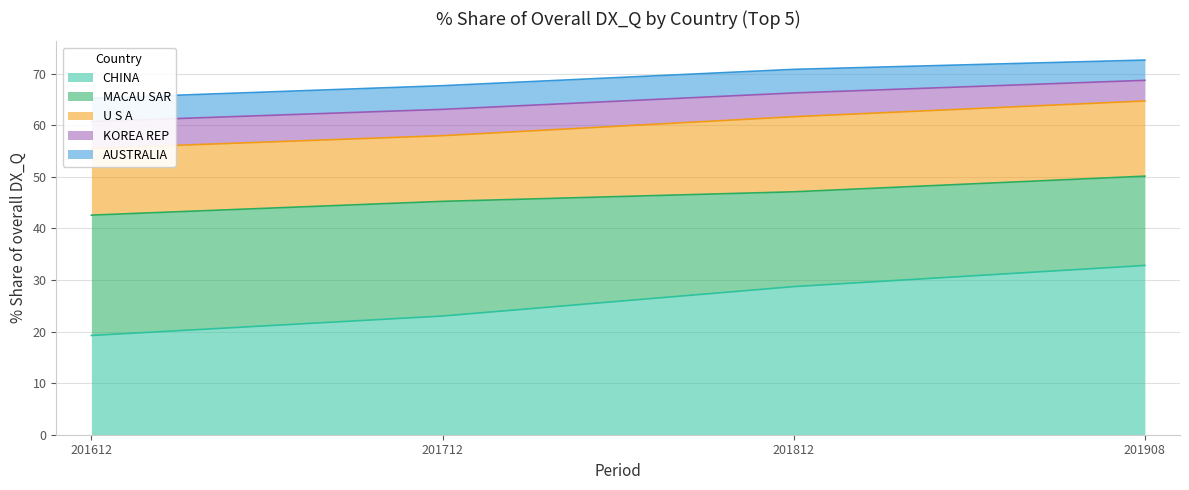

Is it true that CHINA equals 32.8 at 201908?

True